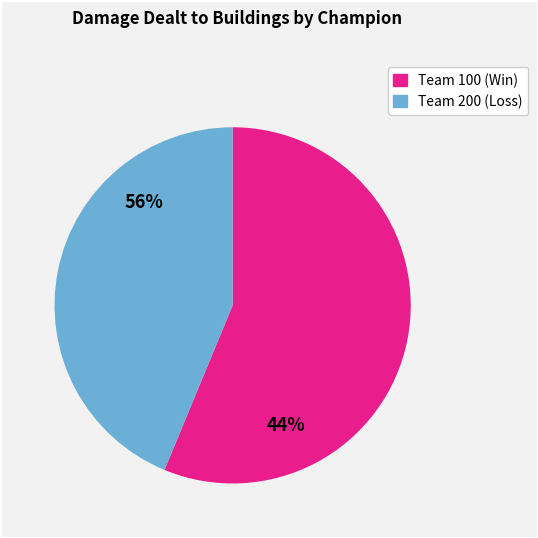

Does any single category account for the majority?

Yes